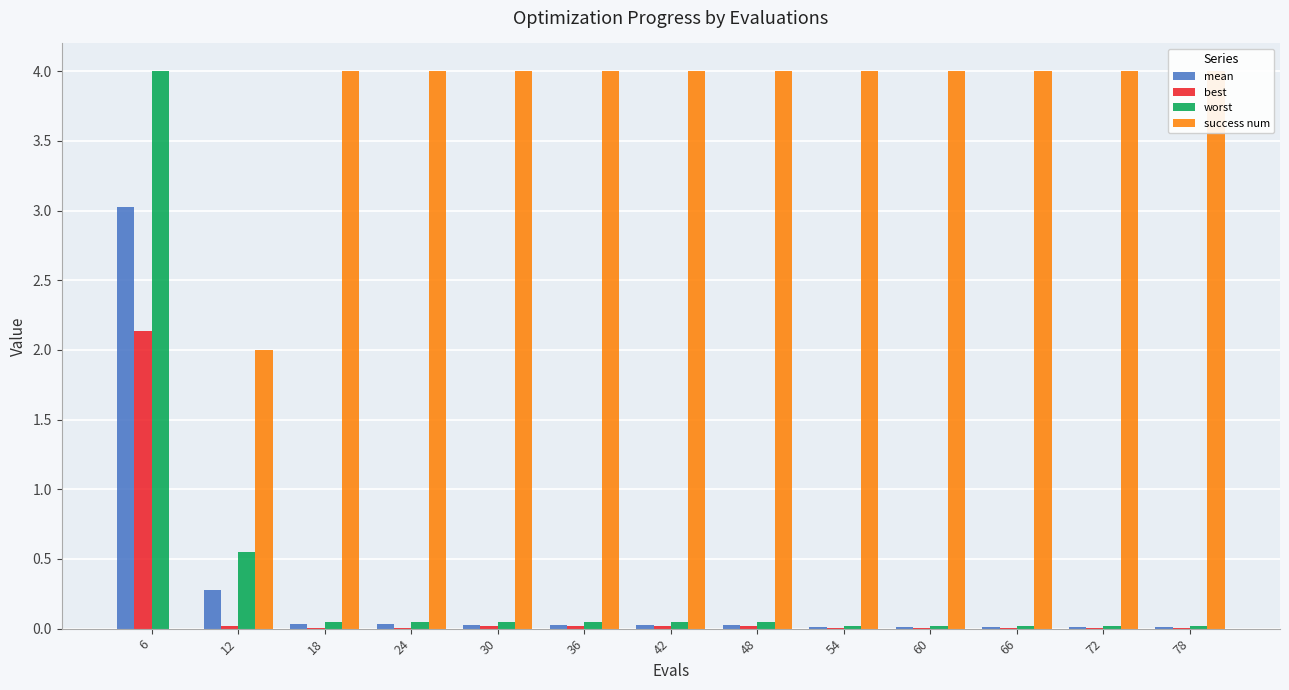

Reading left to right, list all the values displayed in this chart.

mean: 3.0	0.3	0.0	0.0	0.0	0.0	0.0	0.0	0.0	0.0	0.0	0.0	0.0
best: 2.1	0.0	0.0	0.0	0.0	0.0	0.0	0.0	0.0	0.0	0.0	0.0	0.0
worst: 4.0	0.5	0.1	0.1	0.0	0.0	0.0	0.0	0.0	0.0	0.0	0.0	0.0
success num: 0.0	2.0	4.0	4.0	4.0	4.0	4.0	4.0	4.0	4.0	4.0	4.0	4.0